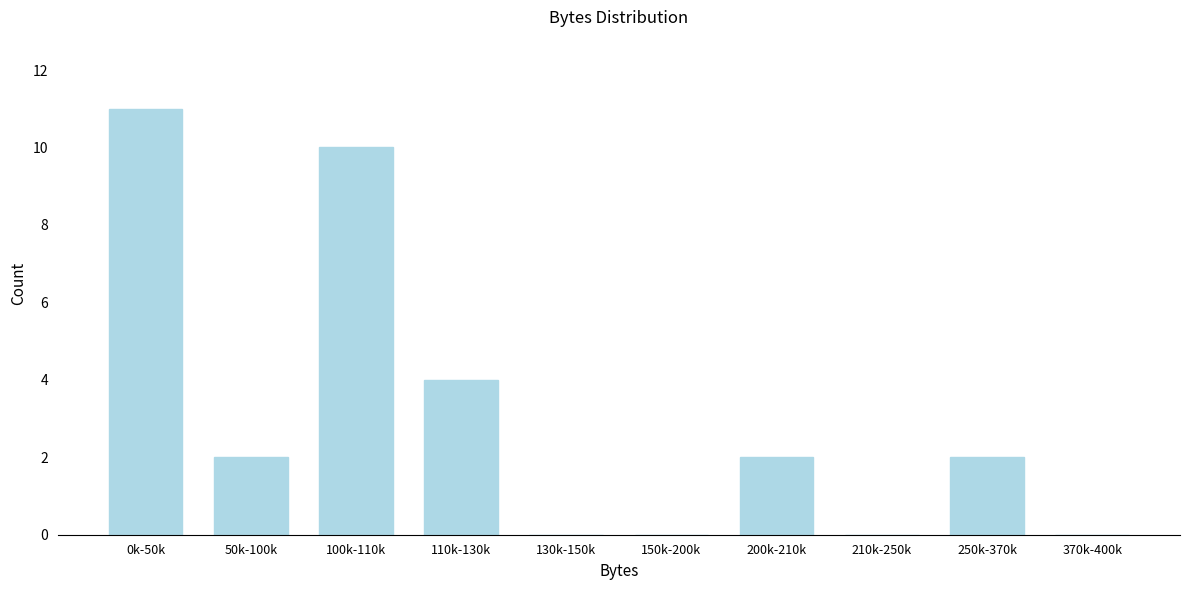

Reading left to right, list all the values displayed in this chart.

0k-50k=11	50k-100k=2	100k-110k=10	110k-130k=4	130k-150k=0	150k-200k=0	200k-210k=2	210k-250k=0	250k-370k=2	370k-400k=0